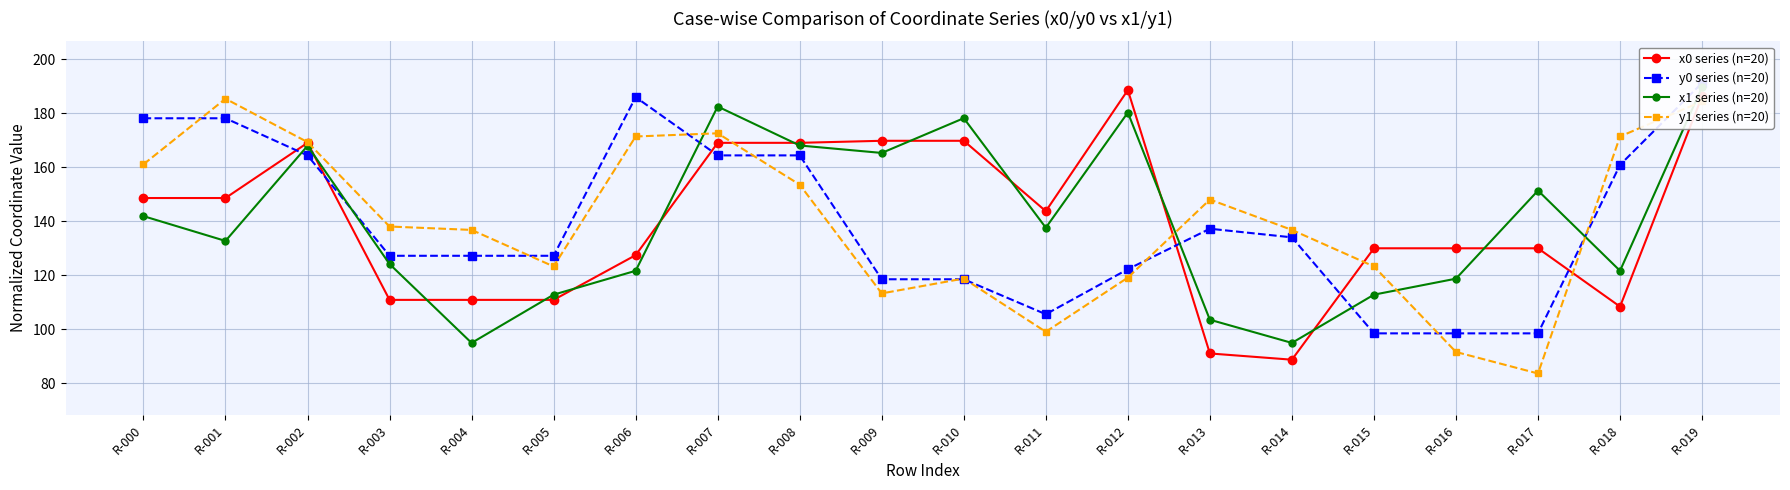

What is the sum of the x0 series (n=20) values at R-009 and R-011?

313.5